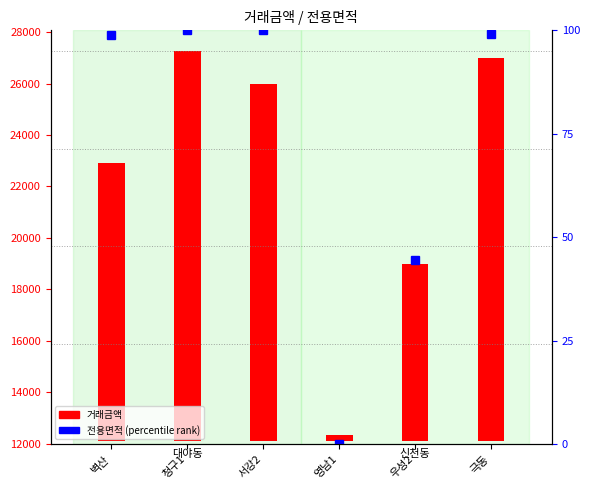

What position from the right is 청구1?

5